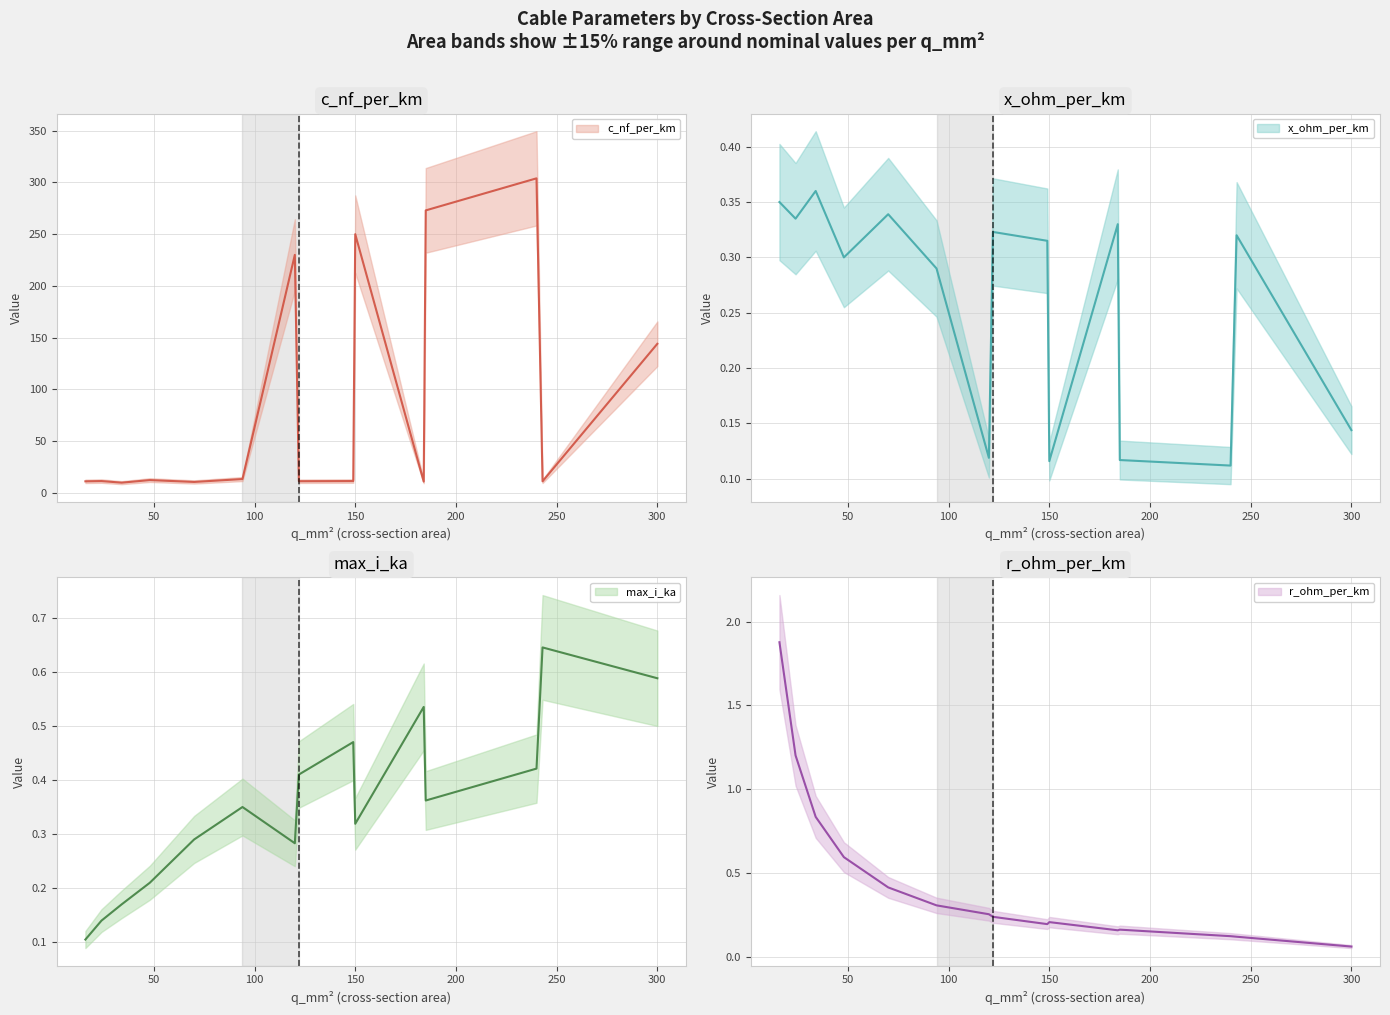

At which label does x_ohm_per_km reach its peak?

34